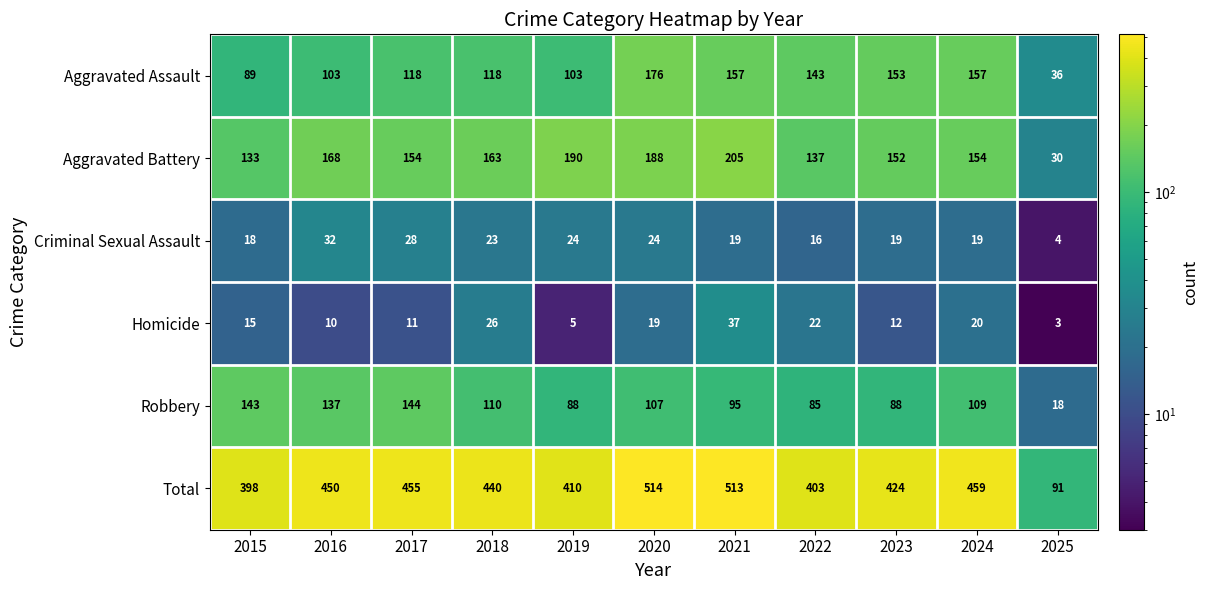

At which label does Criminal Sexual Assault reach its minimum?

2025